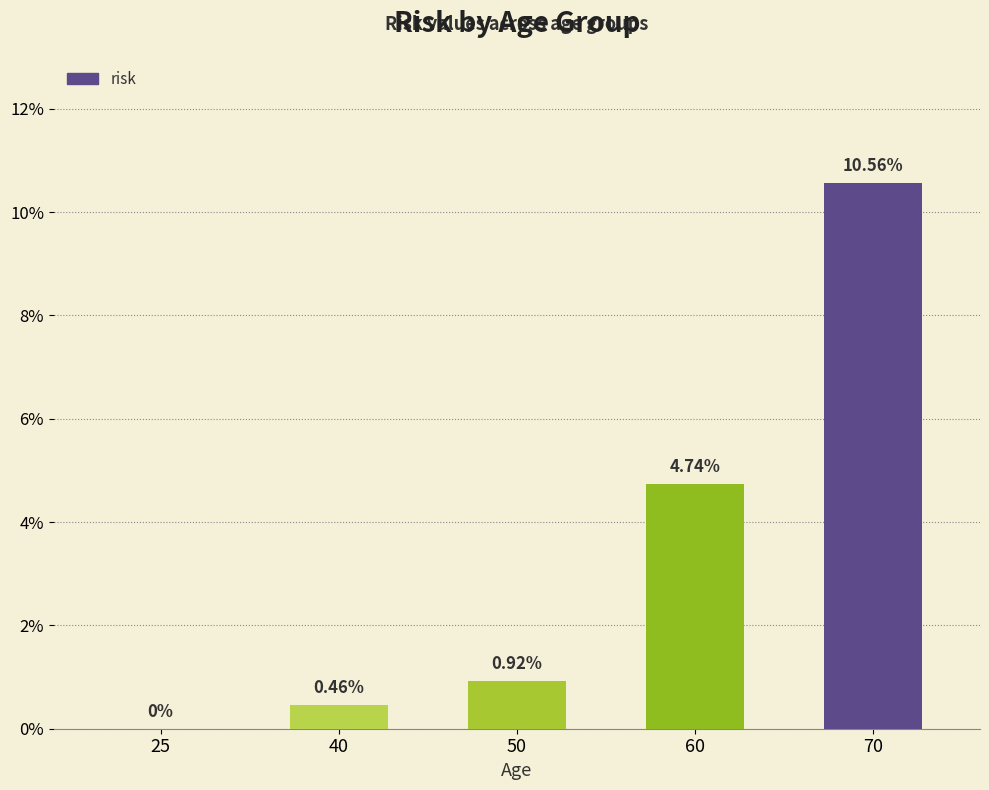

Between 50 and 70, which is larger?

70